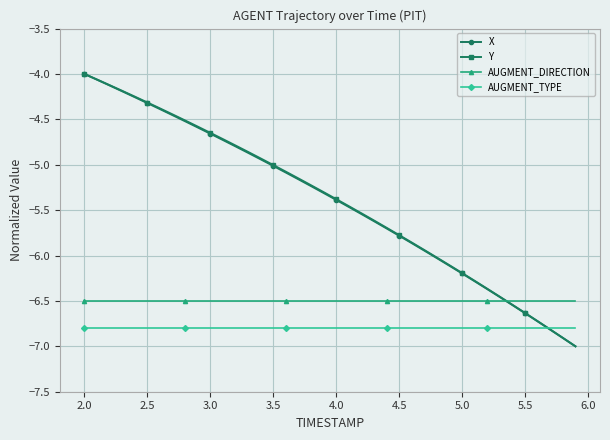

What is the value of the Y point at the 33rd from the left?

-6.4